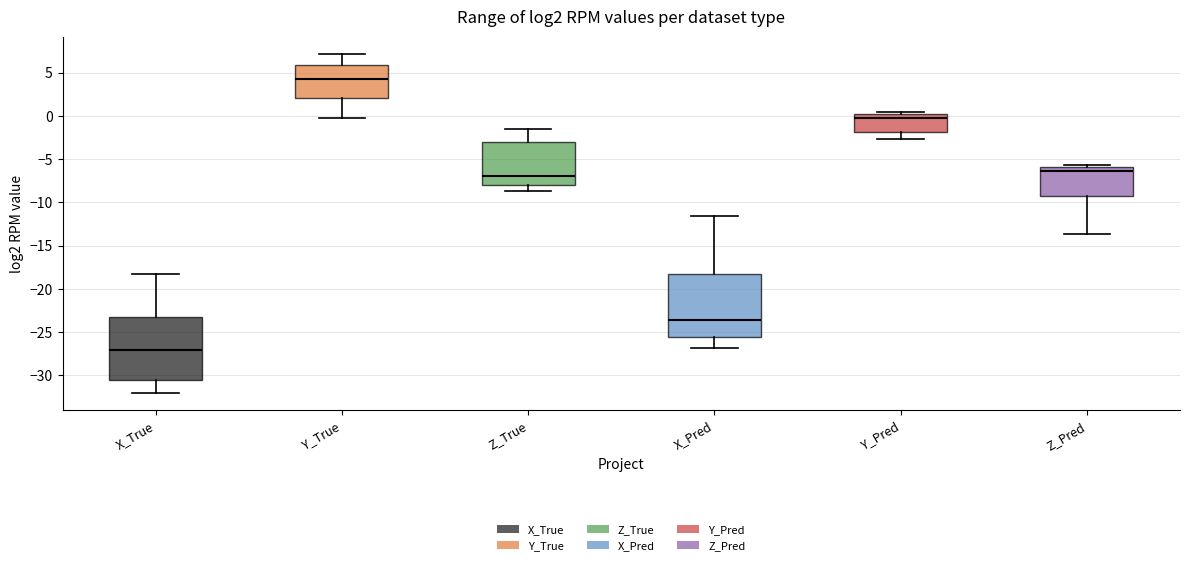

Reading left to right, read every box against the y-axis: the position of its median line, the range the box covers, and the ends of its whiskers. The values are not printed on the chart, so give them approximately, as read against the axis.

X_True: median -27.0, box -30.5 to -23.5, whiskers -32.0 to -18.5
Y_True: median 4.0, box 2.0 to 6.0, whiskers 0.0 to 7.0
Z_True: median -7.0, box -8.0 to -3.0, whiskers -8.5 to -1.5
X_Pred: median -23.5, box -25.5 to -18.5, whiskers -27.0 to -11.5
Y_Pred: median -0.5, box -2.0 to 0.0, whiskers -2.5 to 0.5
Z_Pred: median -6.5, box -9.5 to -6.0, whiskers -13.5 to -5.5